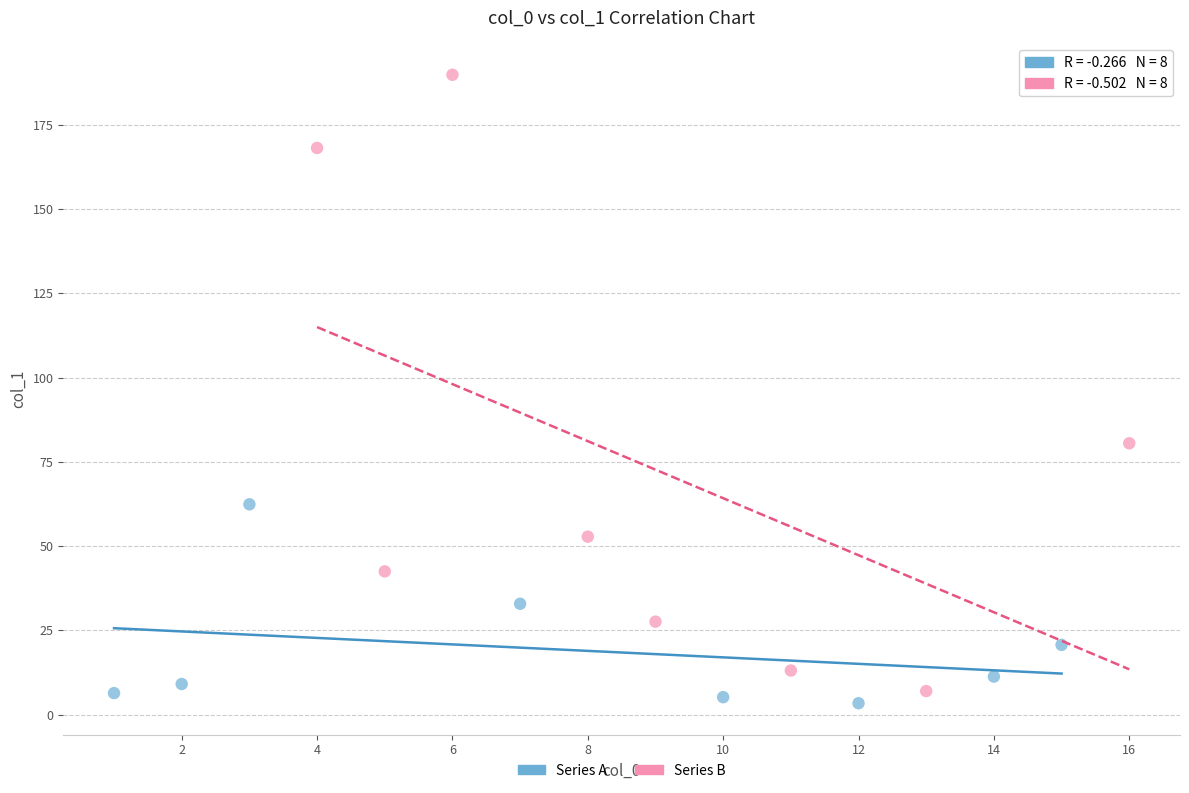

Which series has the widest spread of Y values?

Series B